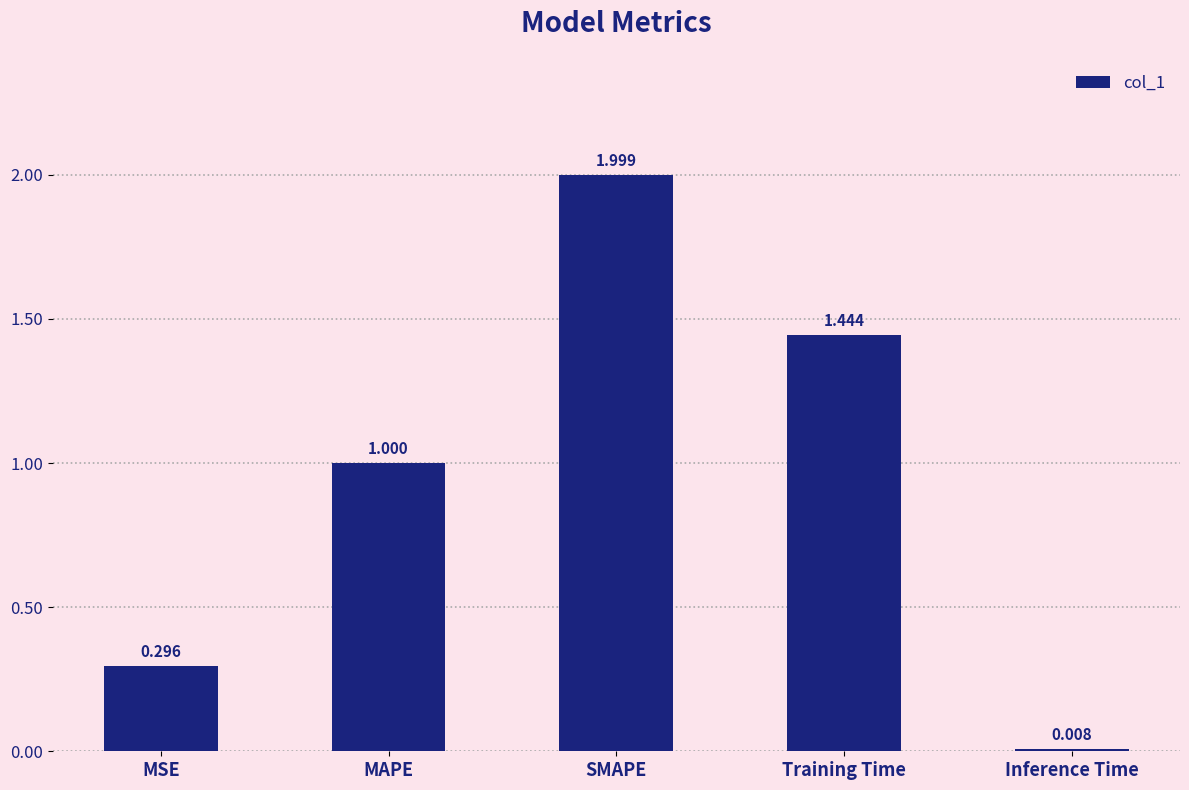

What is the sum of the values at Training Time and Inference Time?

1.5